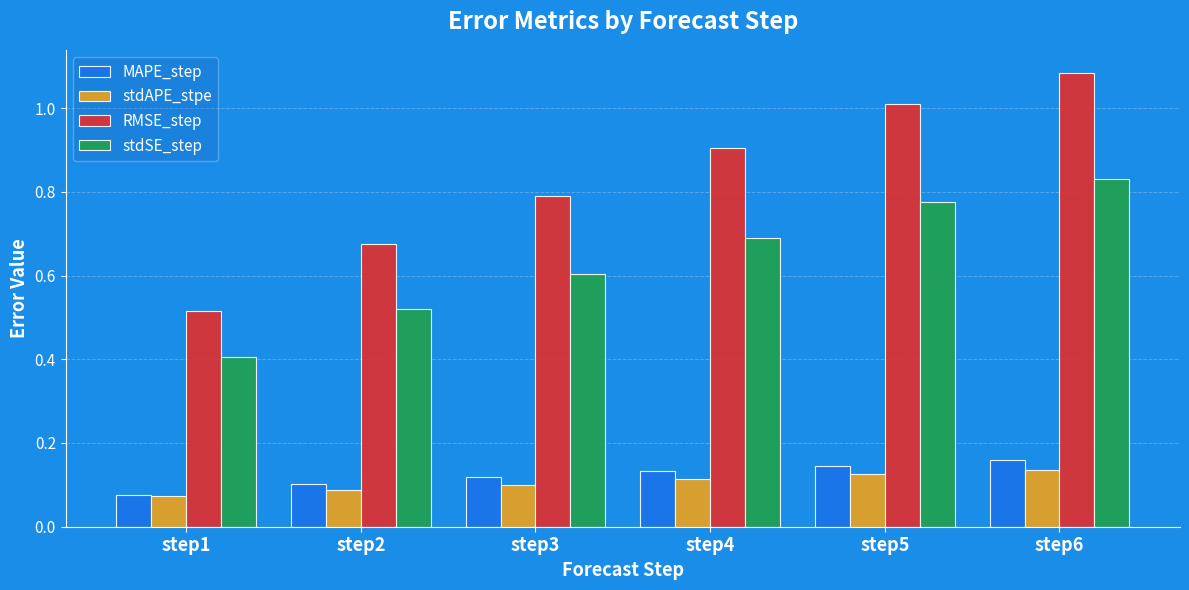

How many categories are shown in the chart?

6